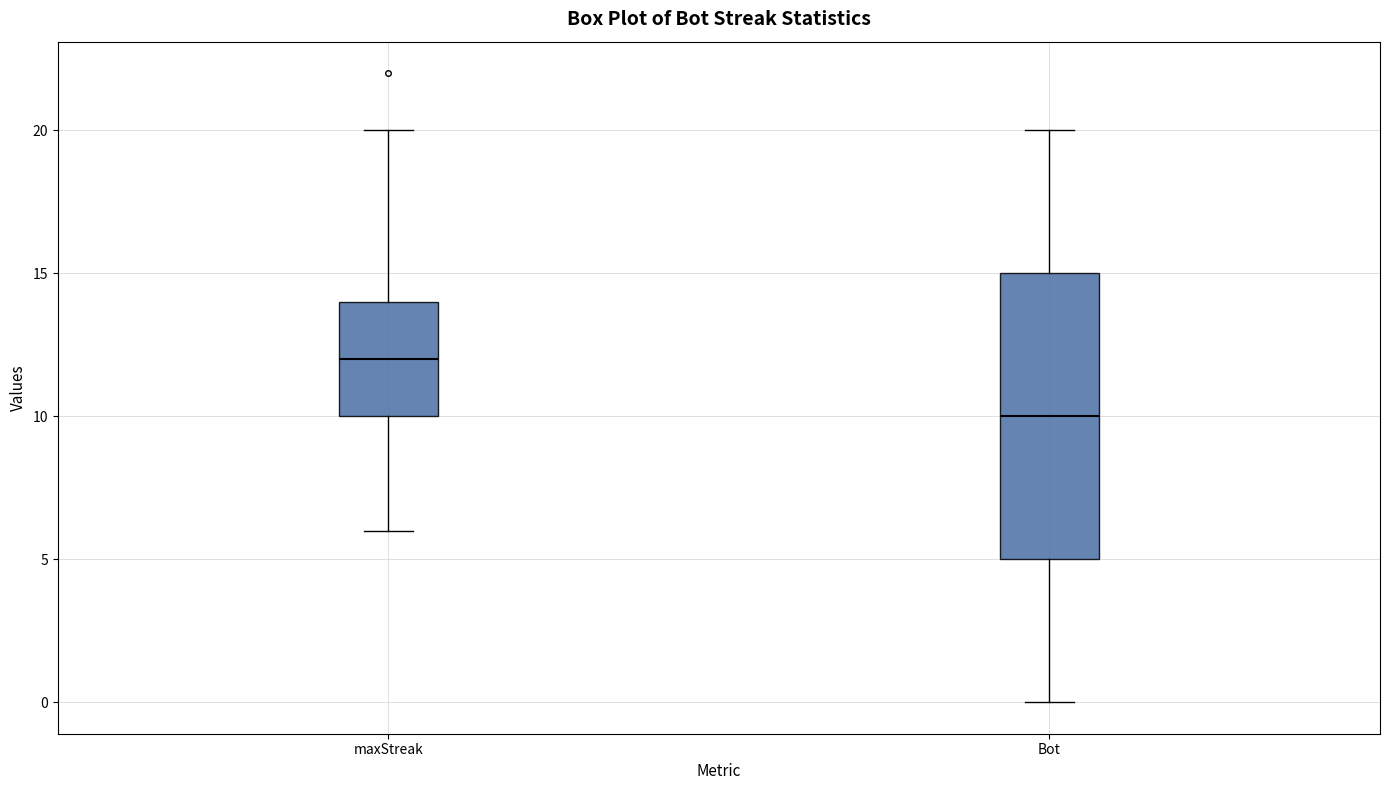

Which box's median line is the lowest?

Bot